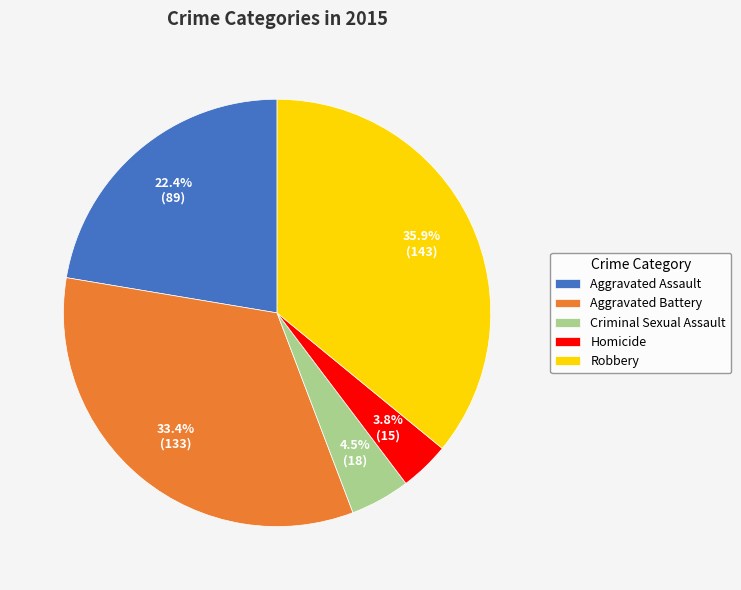

Rank the categories by value from lowest to highest.

Homicide, Criminal Sexual Assault, Aggravated Assault, Aggravated Battery, Robbery